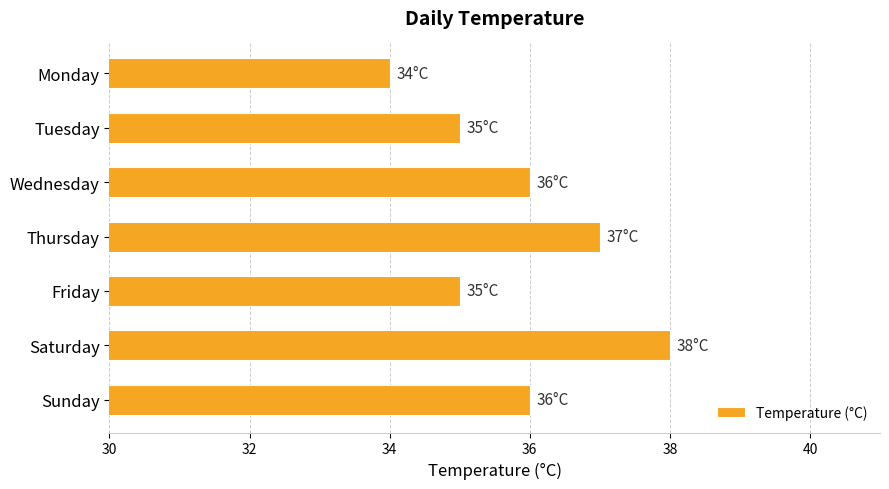

Is it true that the value at Tuesday is 13?

False